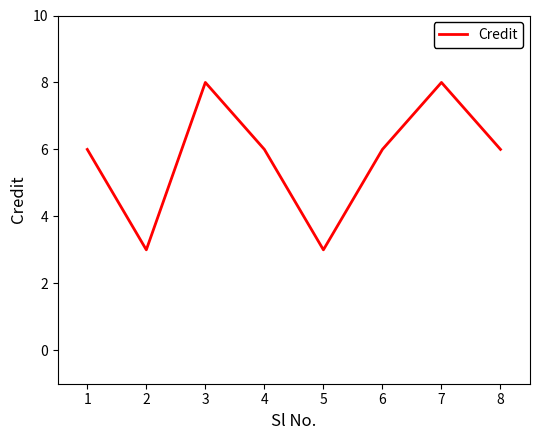

What is the maximum value shown in the chart?

8